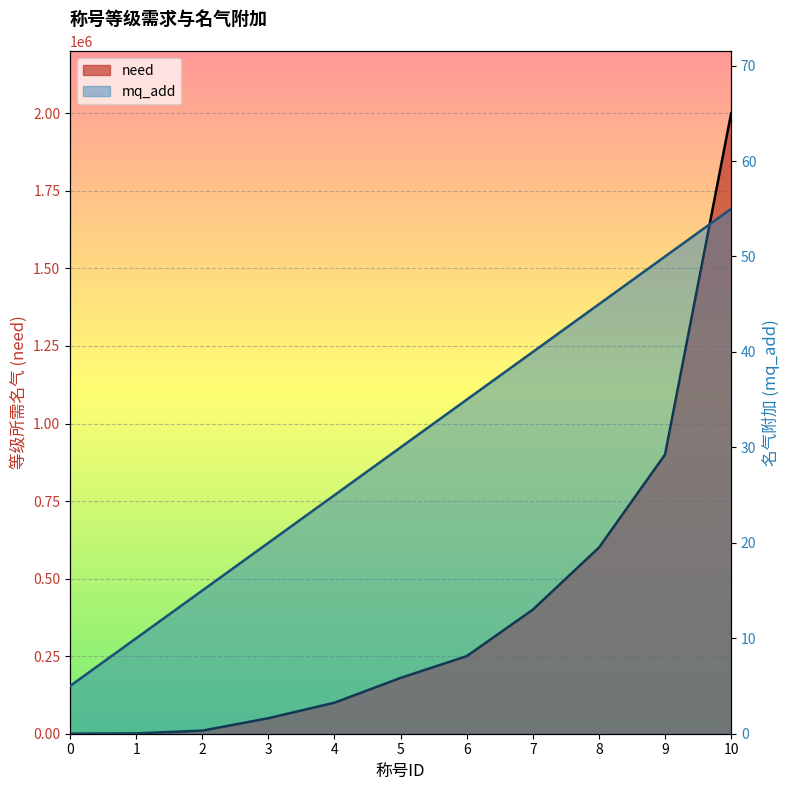

Between 5 and 8, which series saw the biggest shift?

need